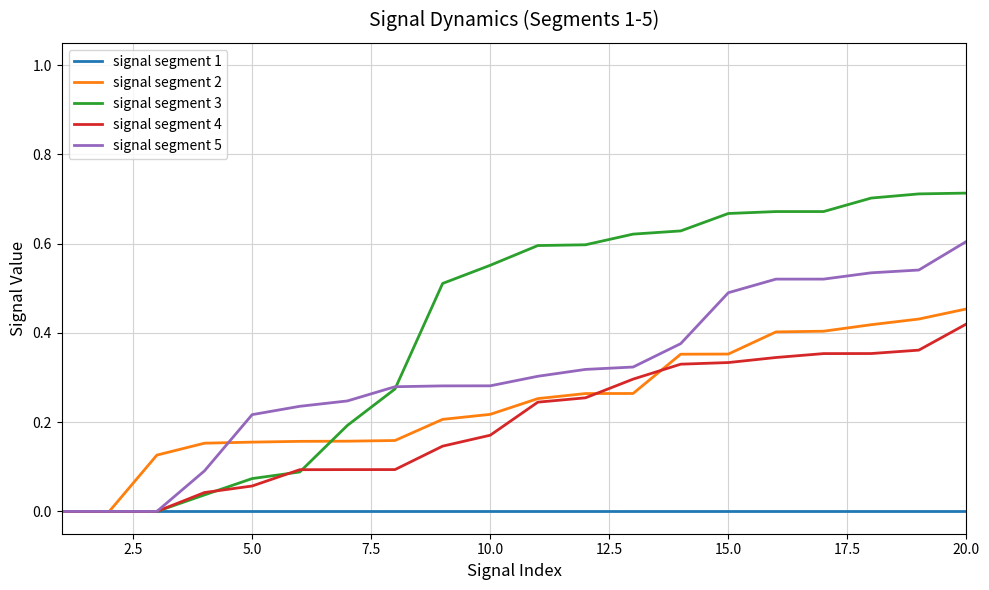

How many lines are shown in the chart?

5